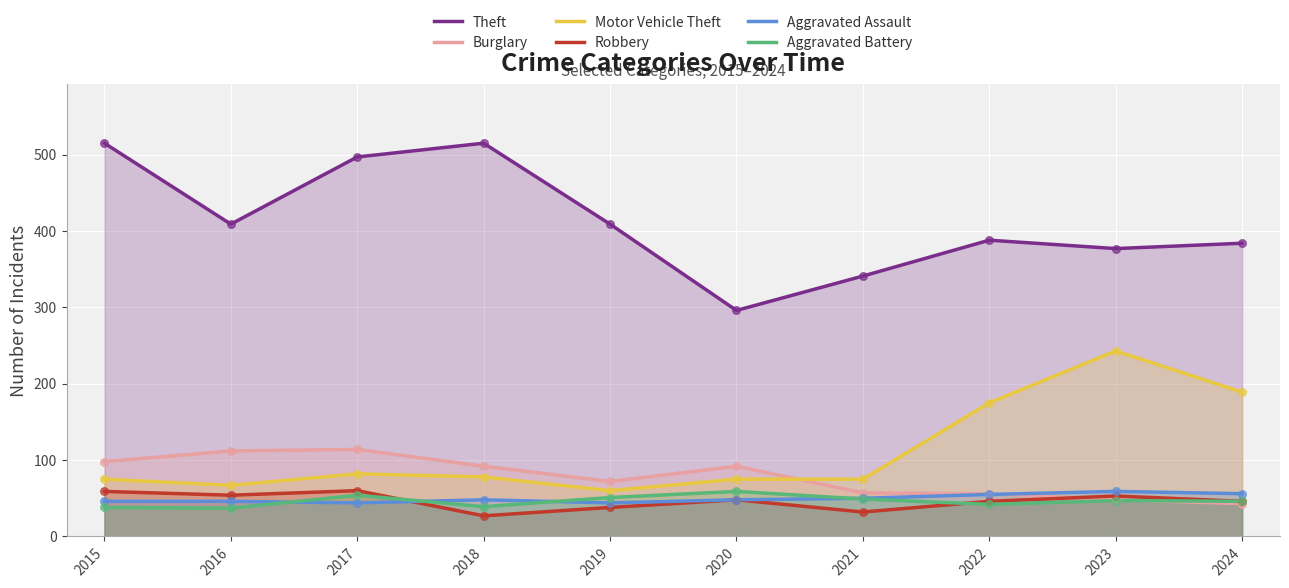

Which series has the largest total across all categories?

Theft